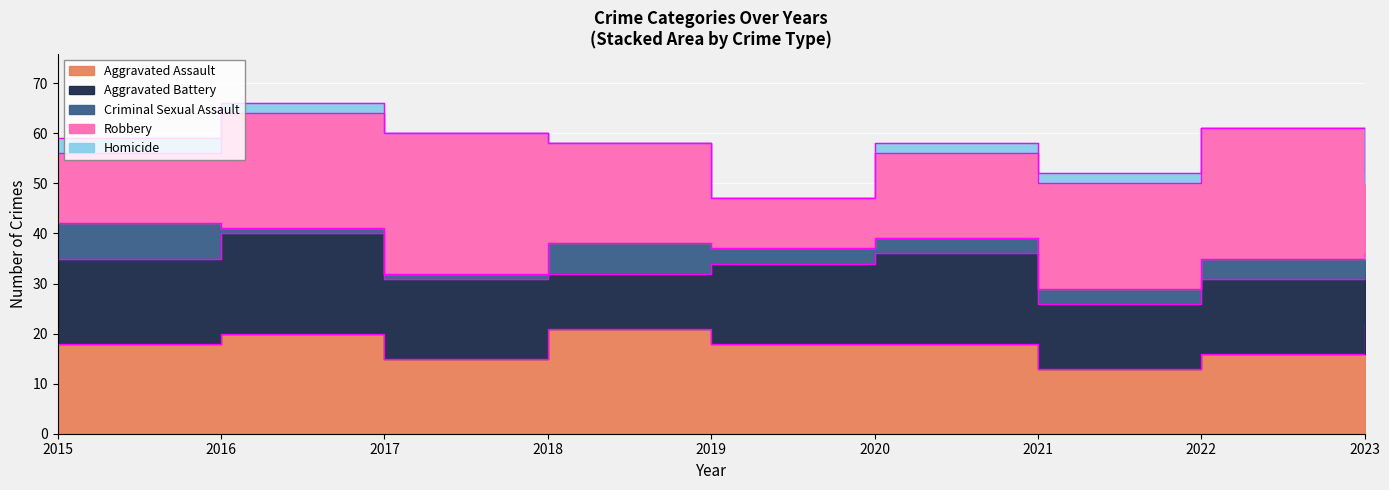

True or false: Criminal Sexual Assault and Aggravated Assault cross at least once.

False